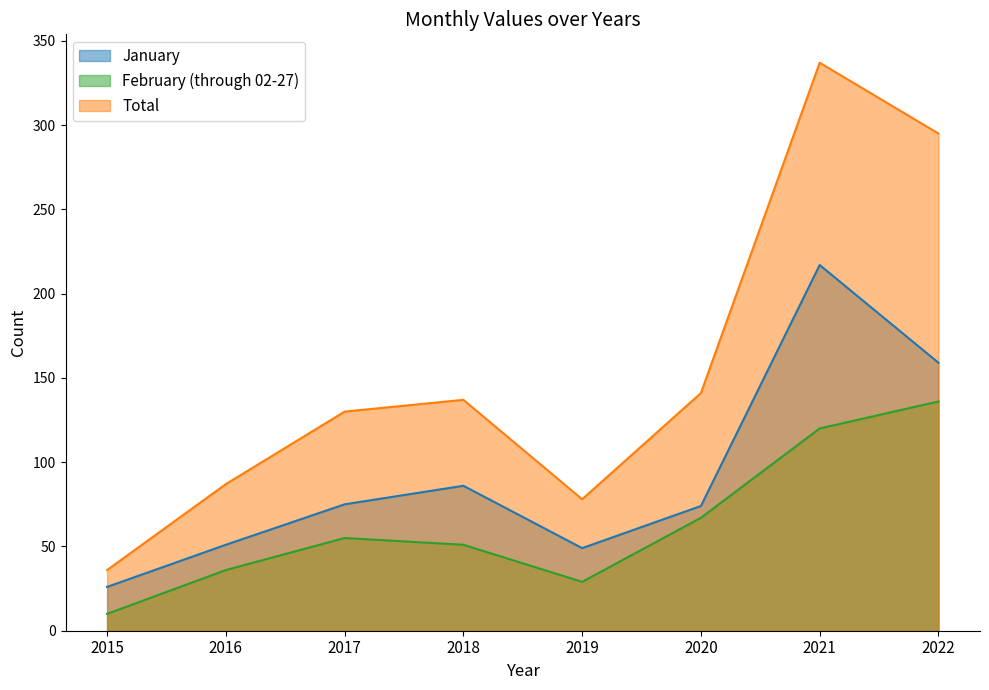

At which label does Total reach its minimum?

2015